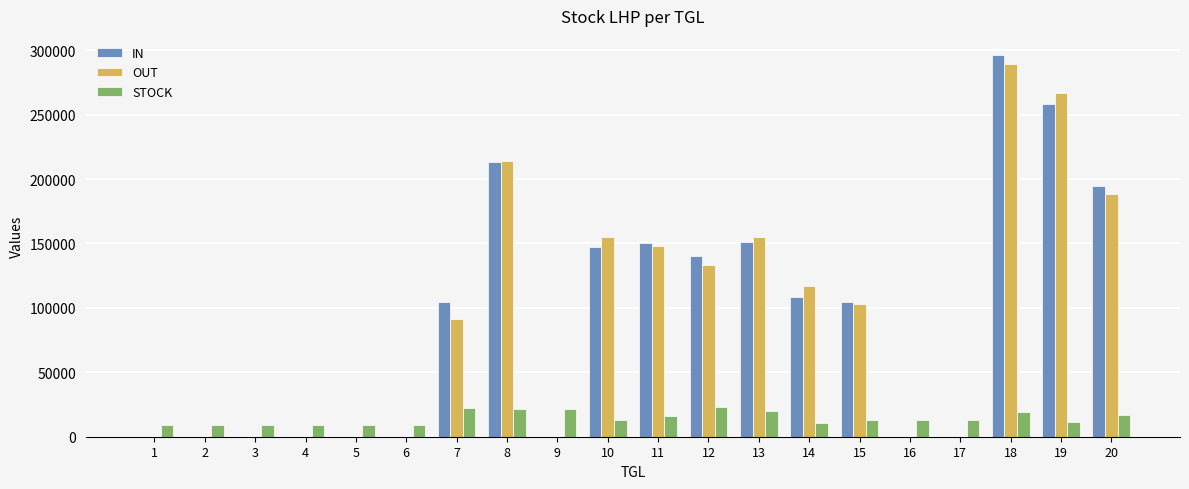

What is the sum of all IN values?

1869005